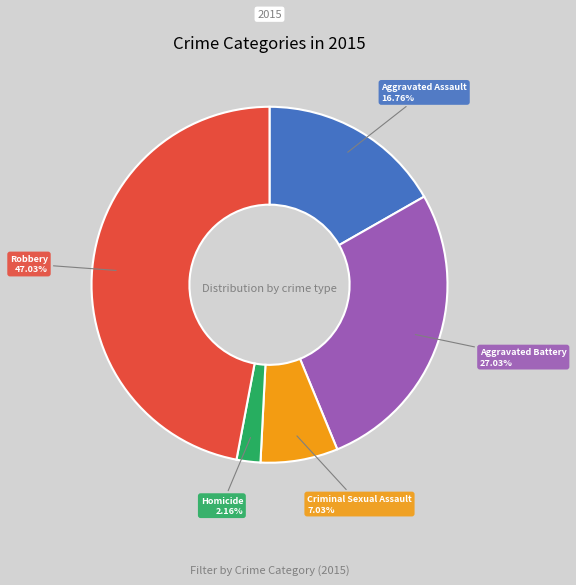

Is Robbery the majority of the pie?

No